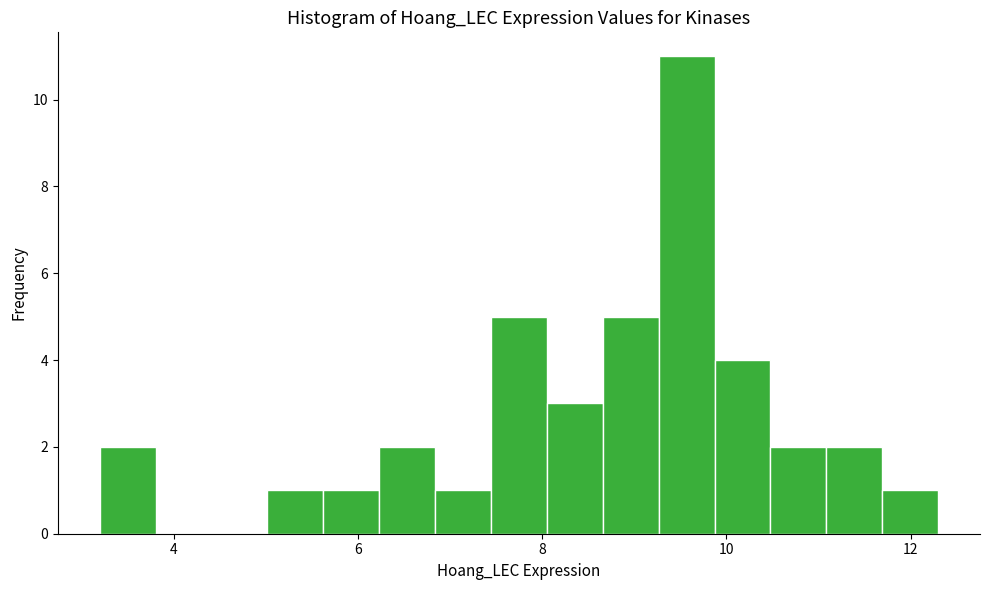

Around what value on the x-axis is the tallest bar? Give the approximate position of its centre, as read against the axis.

9.6